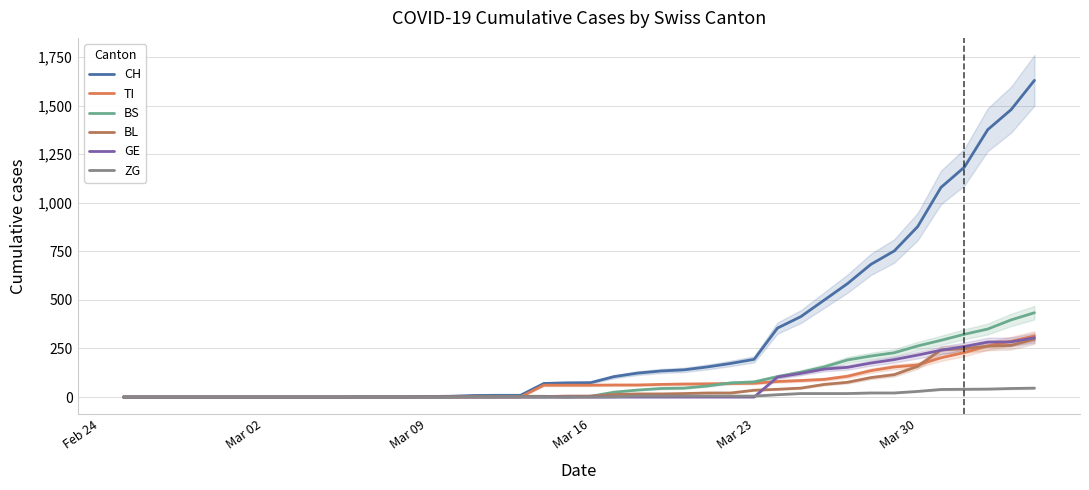

What is the difference between the maximum and second lowest values in the TI series?

314